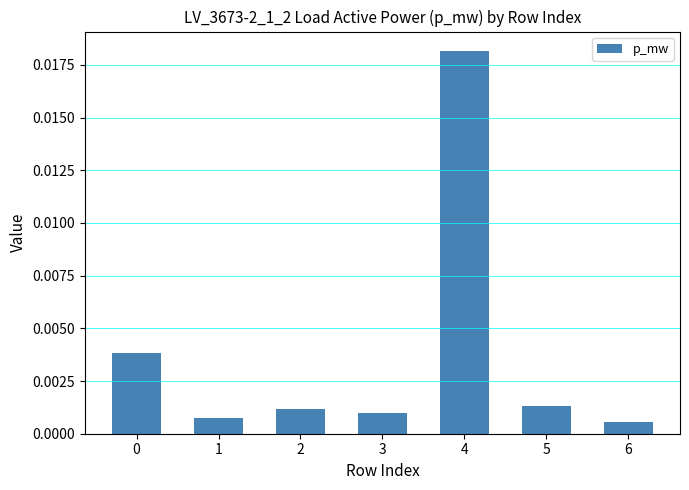

At which category does the chart reach its peak across all series?

4